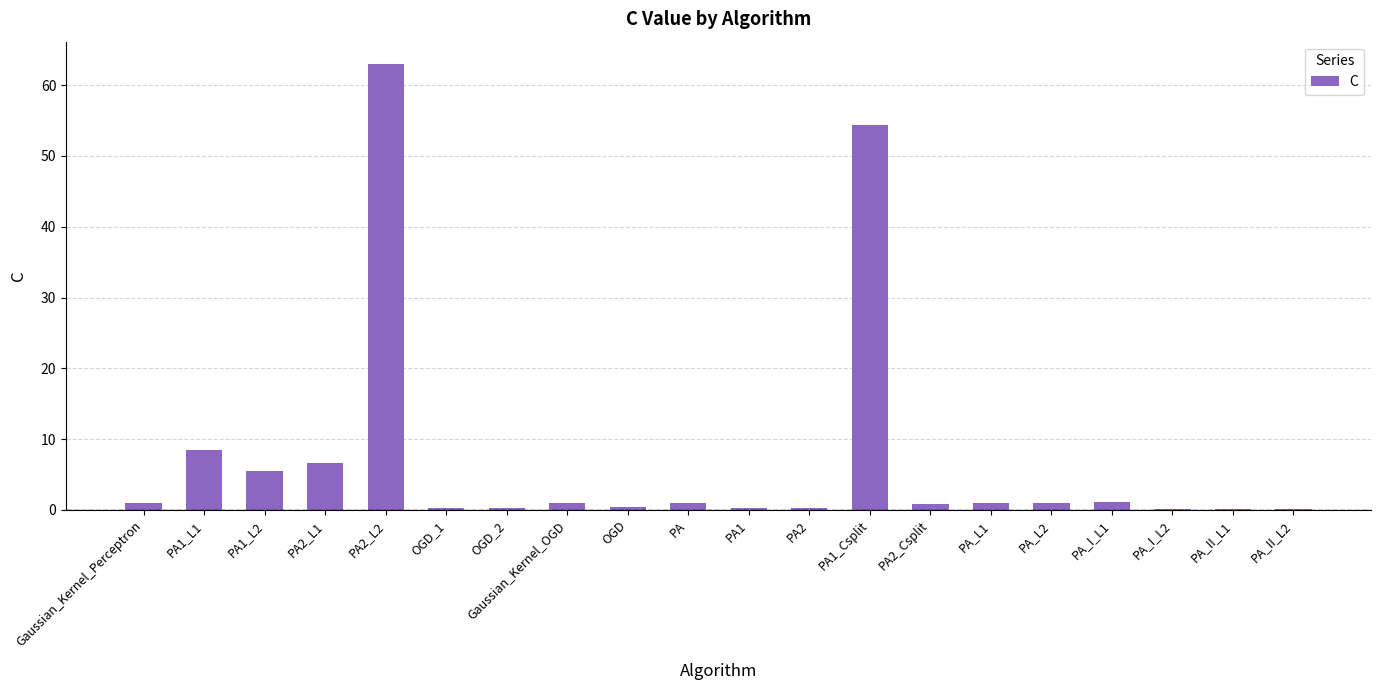

What is the approximate value at PA2_Csplit?

0.8